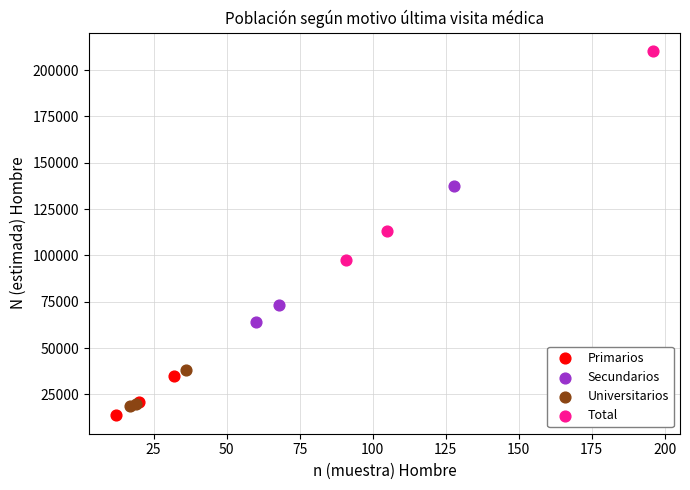

Which series has the widest spread of Y values?

Total